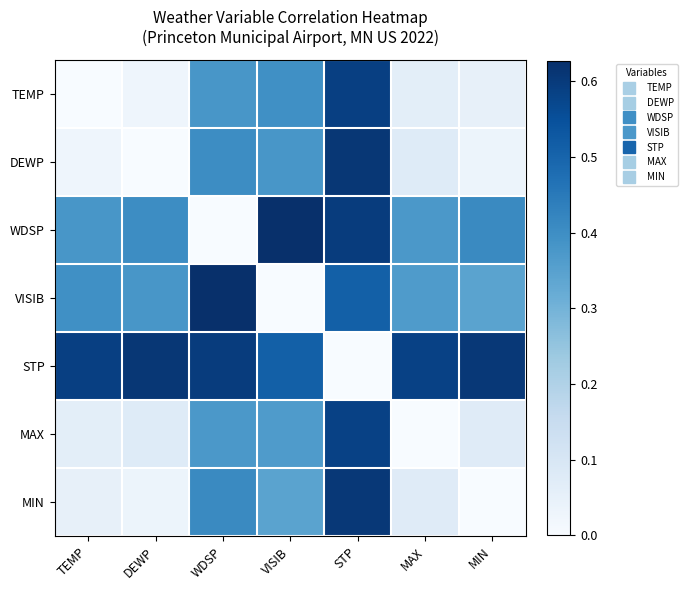

Between STP and DEWP, which is larger?

STP